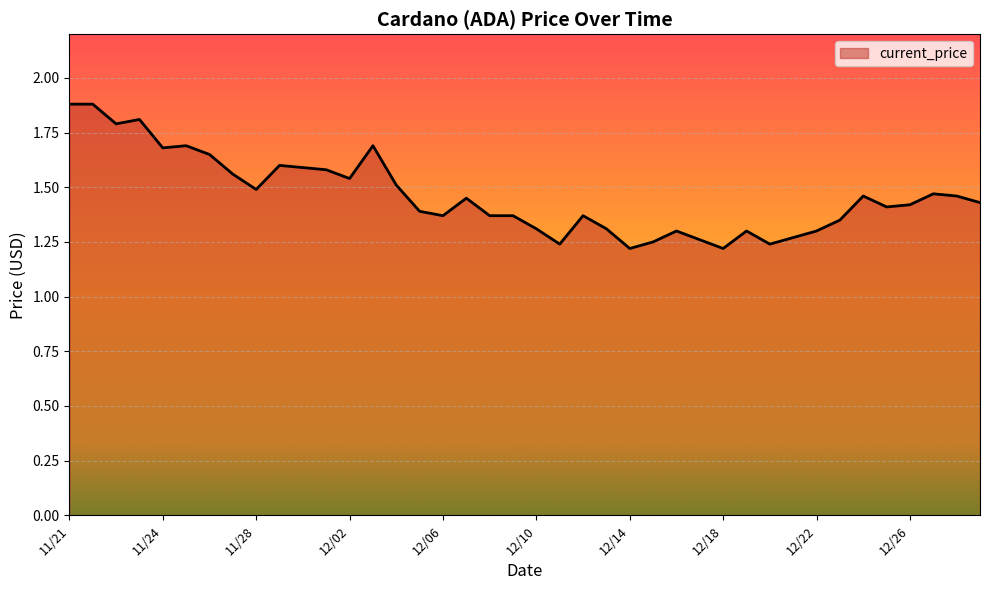

What is the difference between the maximum and minimum values?

0.7